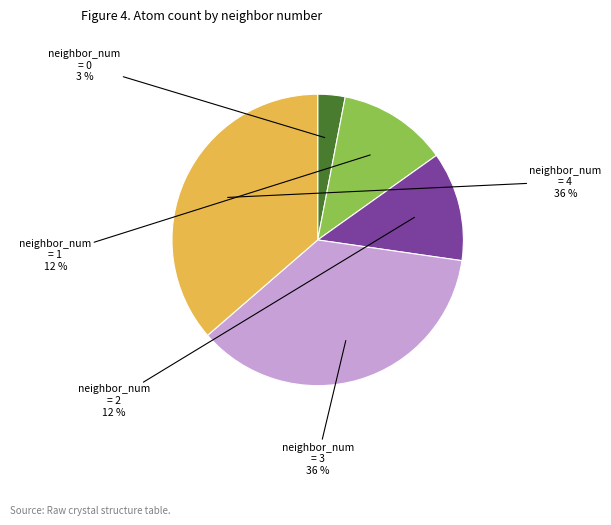

Does any single category account for the majority?

No